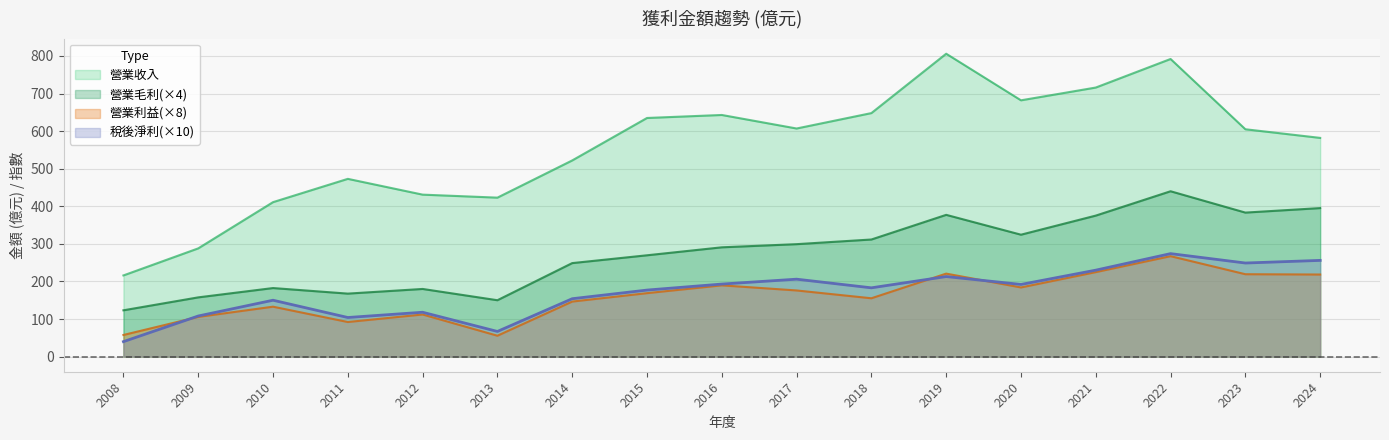

What are all the series names shown in the legend?

營業收入, 營業毛利(×4), 營業利益(×8), 稅後淨利(×10)